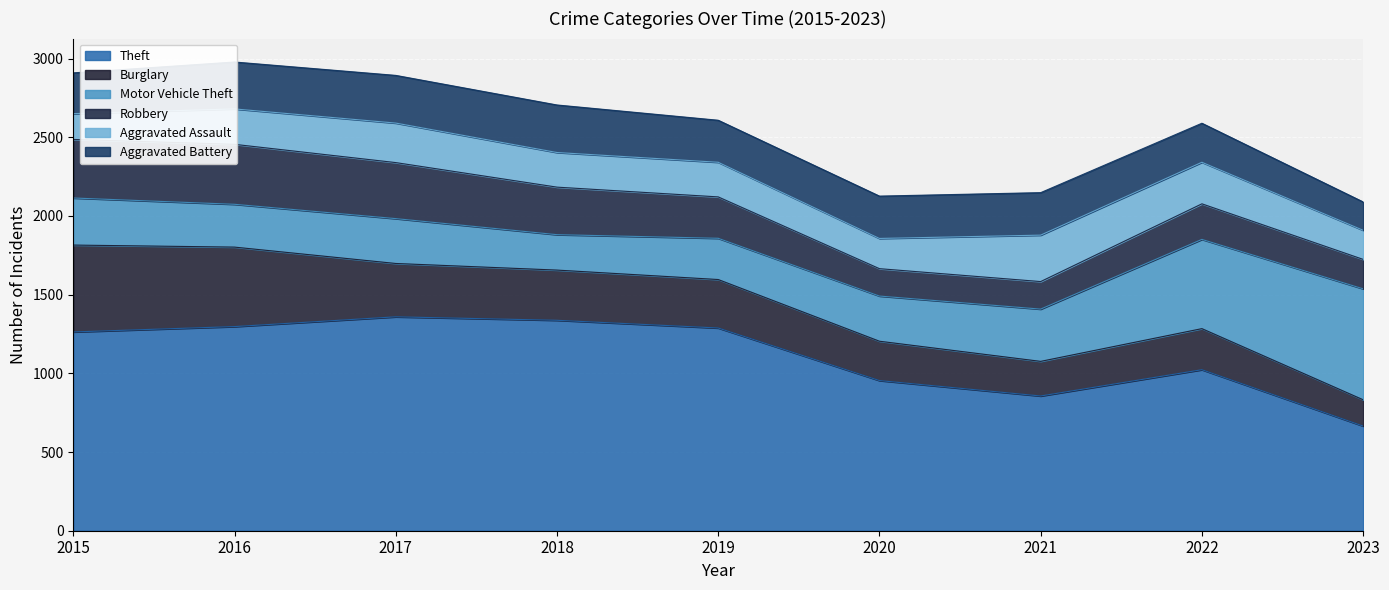

What are all the series names shown in the legend?

Theft, Burglary, Motor Vehicle Theft, Robbery, Aggravated Assault, Aggravated Battery